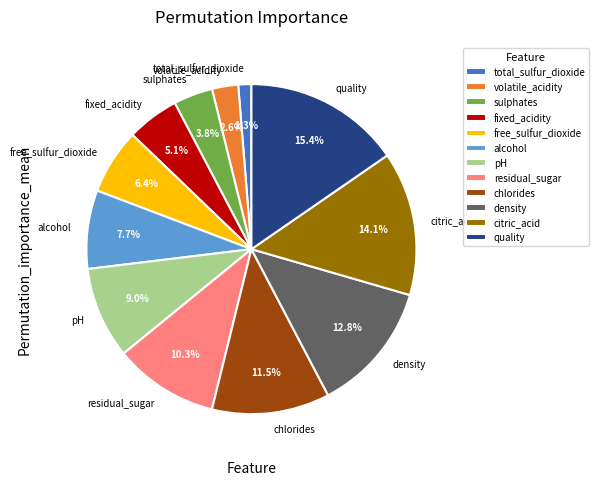

Between fixed_acidity and free_sulfur_dioxide, which is larger?

free_sulfur_dioxide